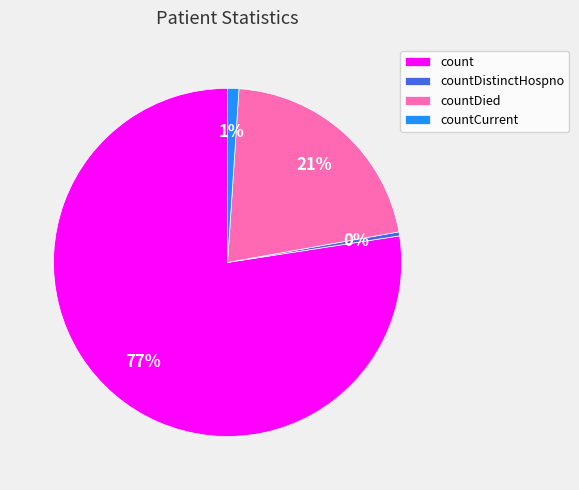

Does countDistinctHospno represent more than half of the total?

No